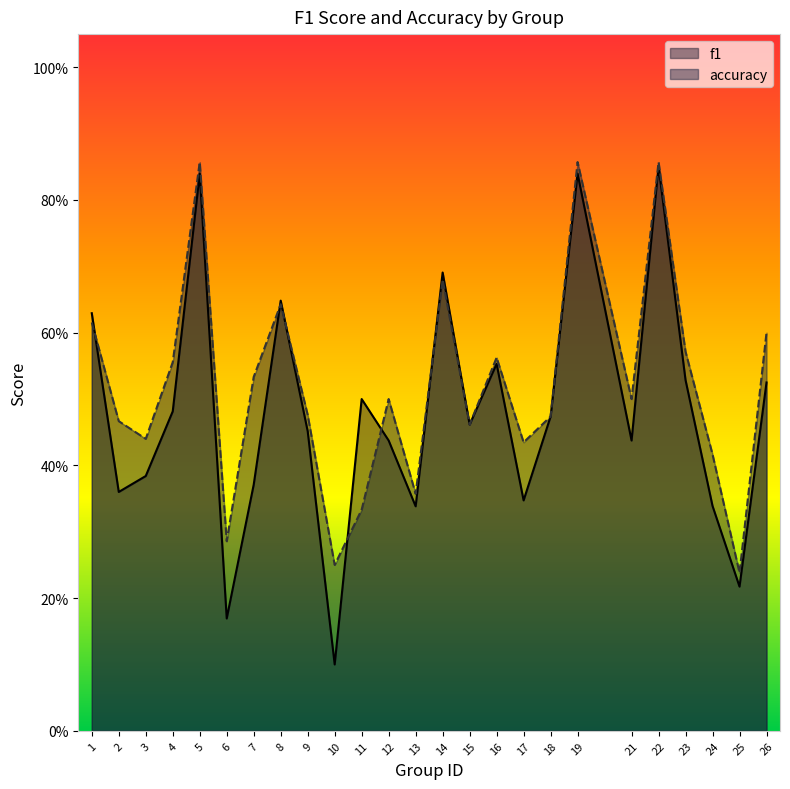

Is it true that f1 equals 0.3 at 26?

False